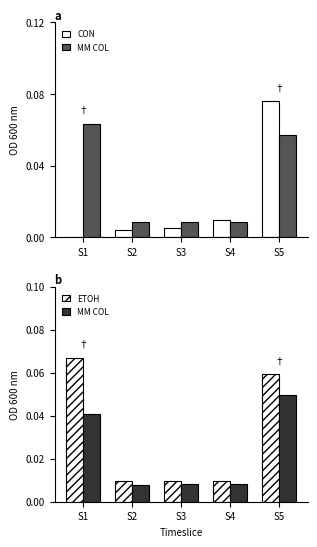

How many data points in CON are above 0?

4